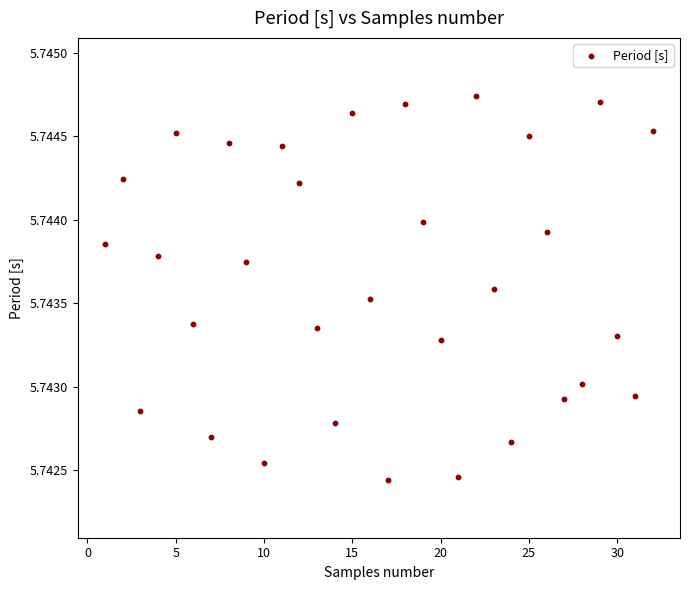

How many points are shown in the scatter plot?

32